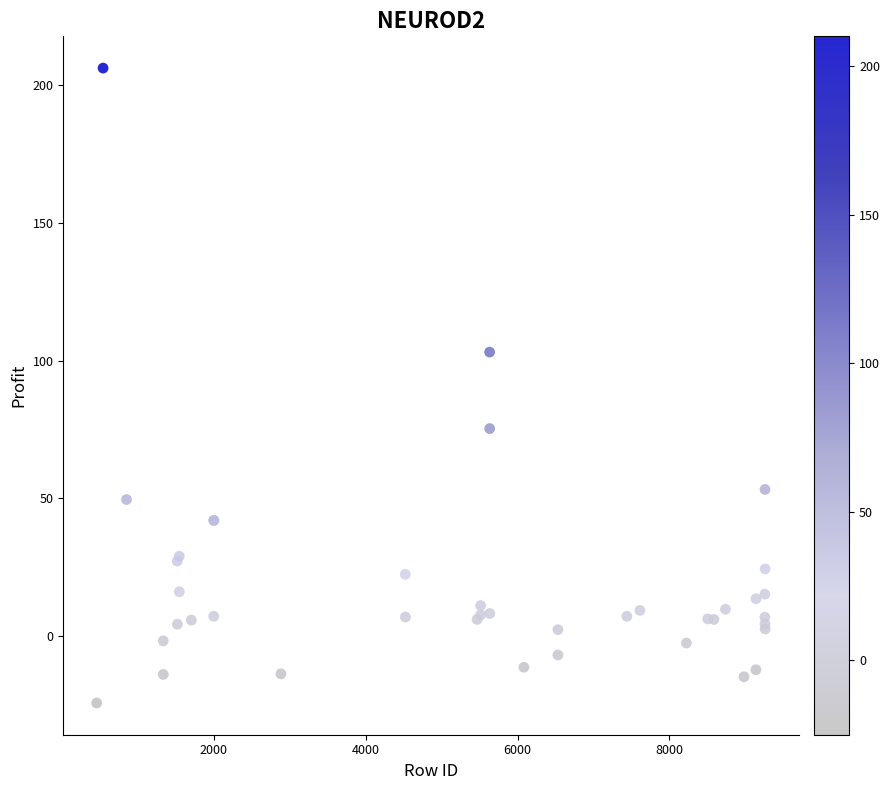

What Y value in the scatter plot is closest to 91?

103.2